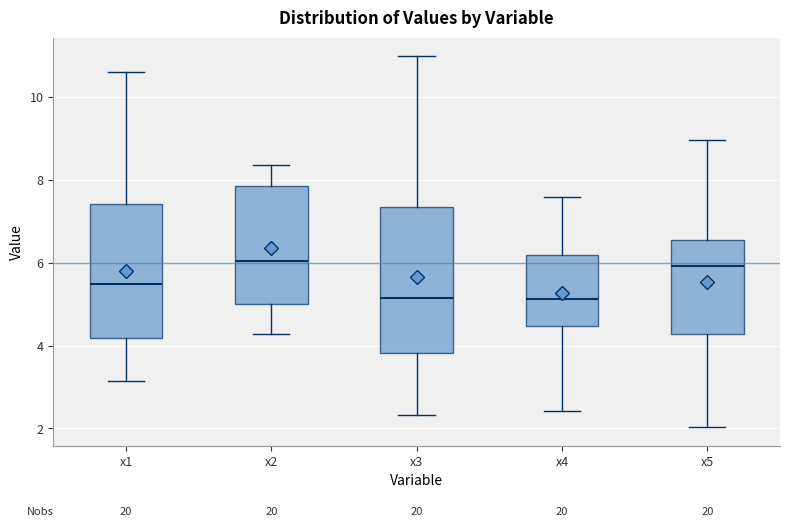

Comparing the boxes themselves (not the whiskers), which one is the tallest?

x3